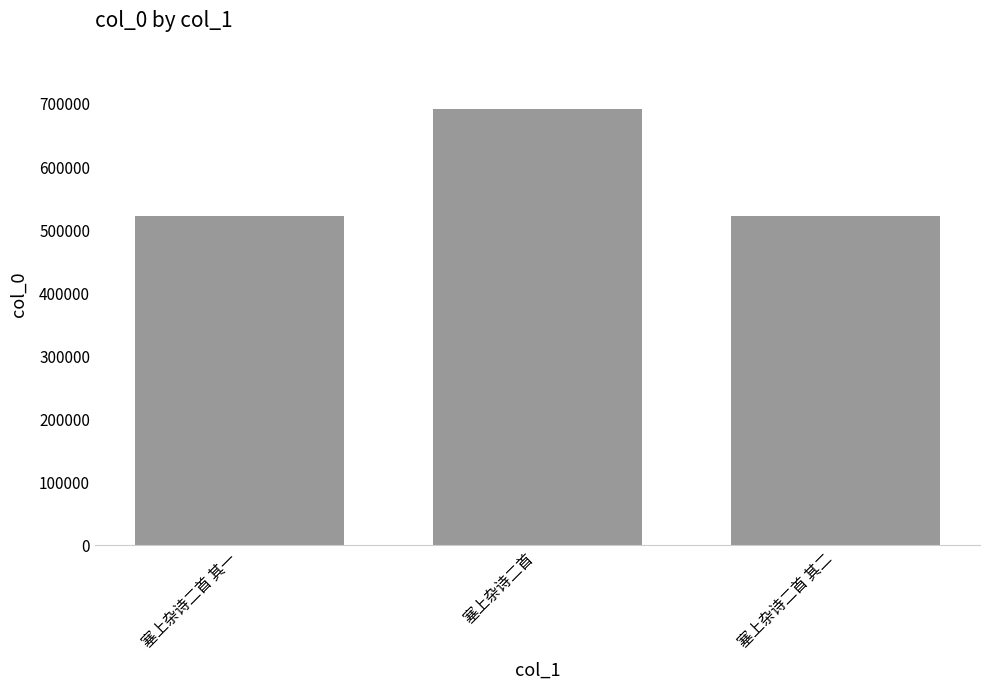

The value at 塞上杂诗二首 is 691844. True or false?

True